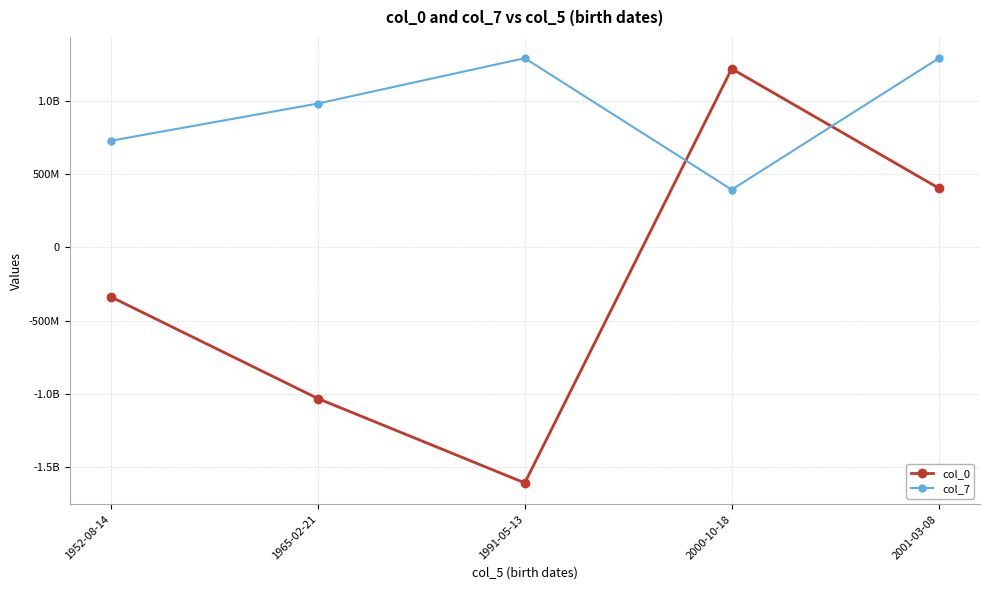

What is the difference between the col_0 values at 2001-03-08 and 2000-10-18?

815248902.0